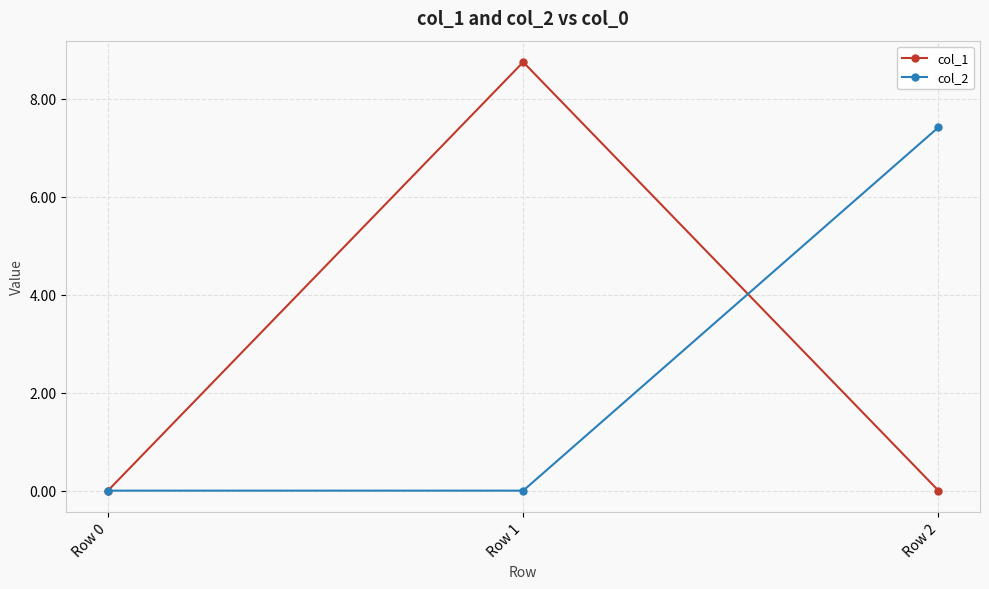

The col_1 series shows 0.0 at Row 2. True or false?

True